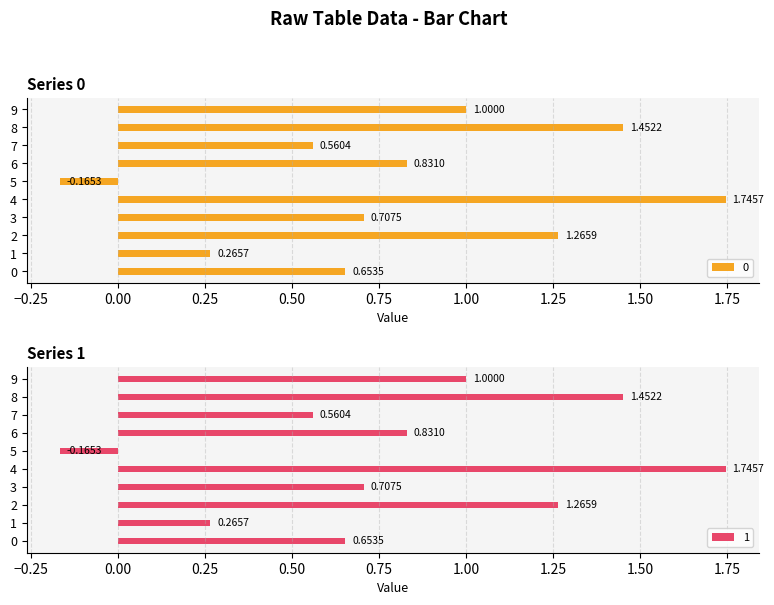

At which label is 1 closest to 0?

5